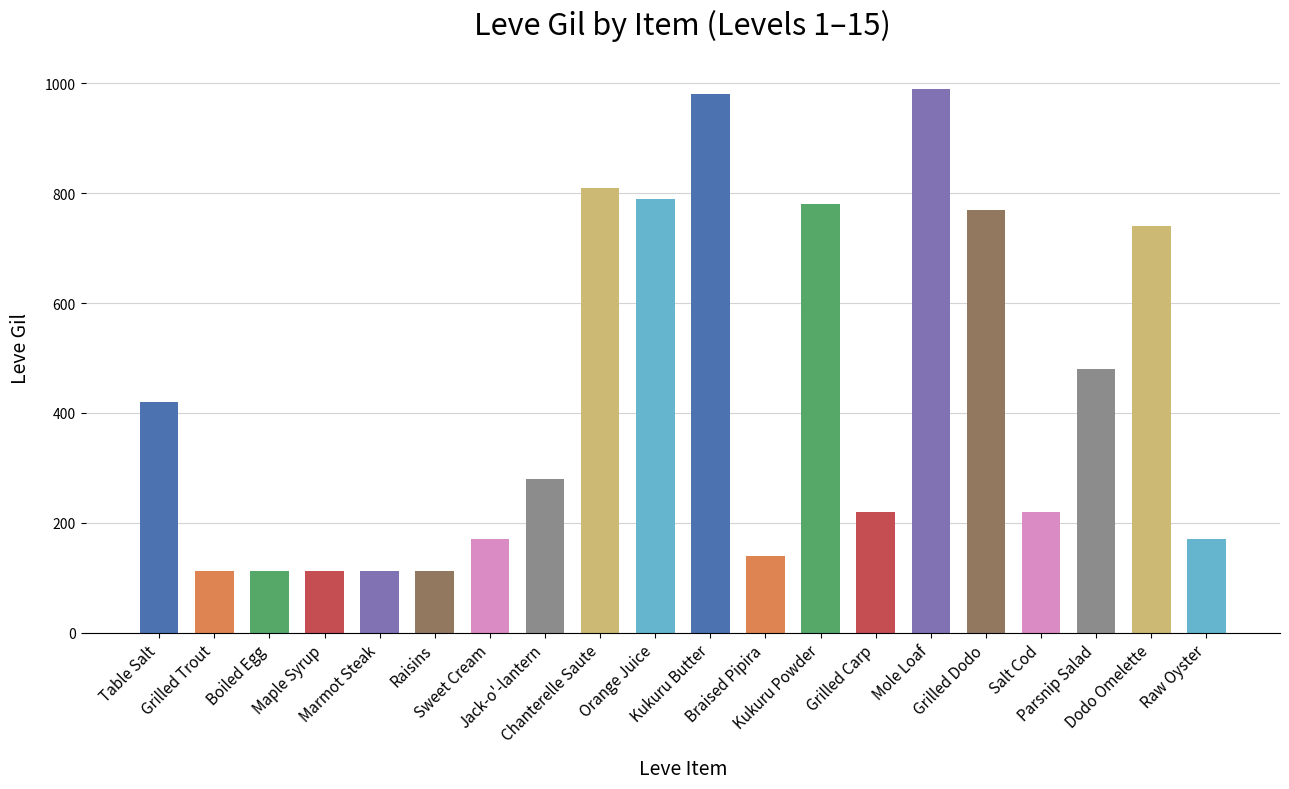

What position from the right is Chanterelle Saute?

12